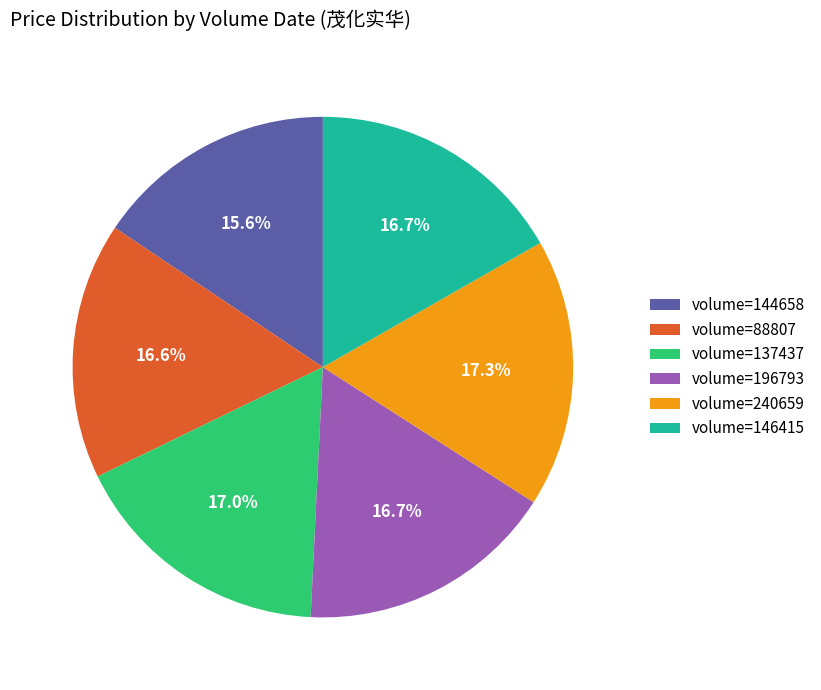

What is the smallest slice in the pie chart?

volume=144658